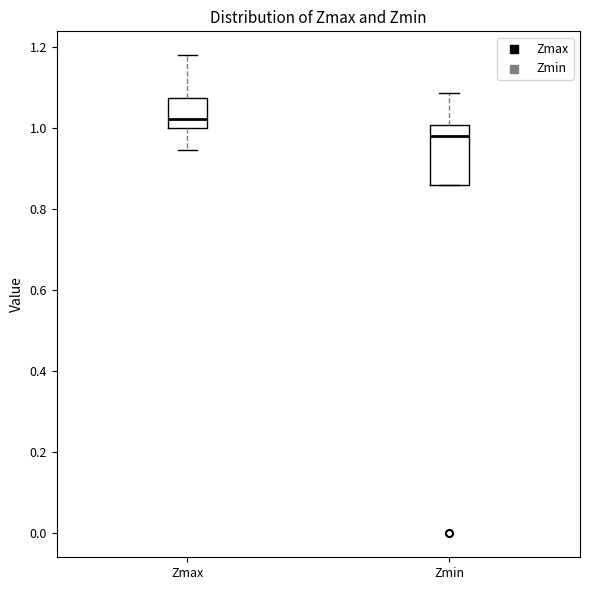

Reading left to right, transcribe this box plot: for each box, give where its median line is, the range the box spans, and where its two whiskers end, as read against the y-axis. The values are not printed on the chart, so give them approximately, as read against the axis.

Zmax: median 1.02, box 1.00 to 1.08, whiskers 0.94 to 1.18
Zmin: median 0.98, box 0.86 to 1.00, whiskers 0.86 to 1.08